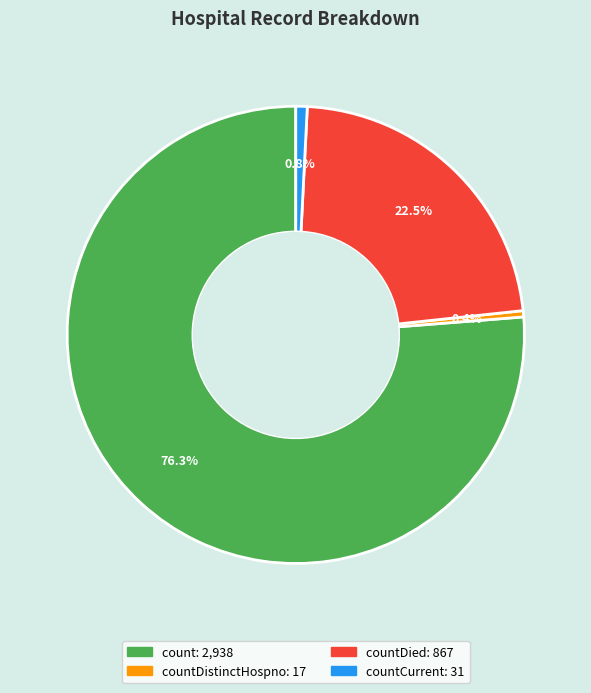

Is there a majority slice in this chart?

Yes